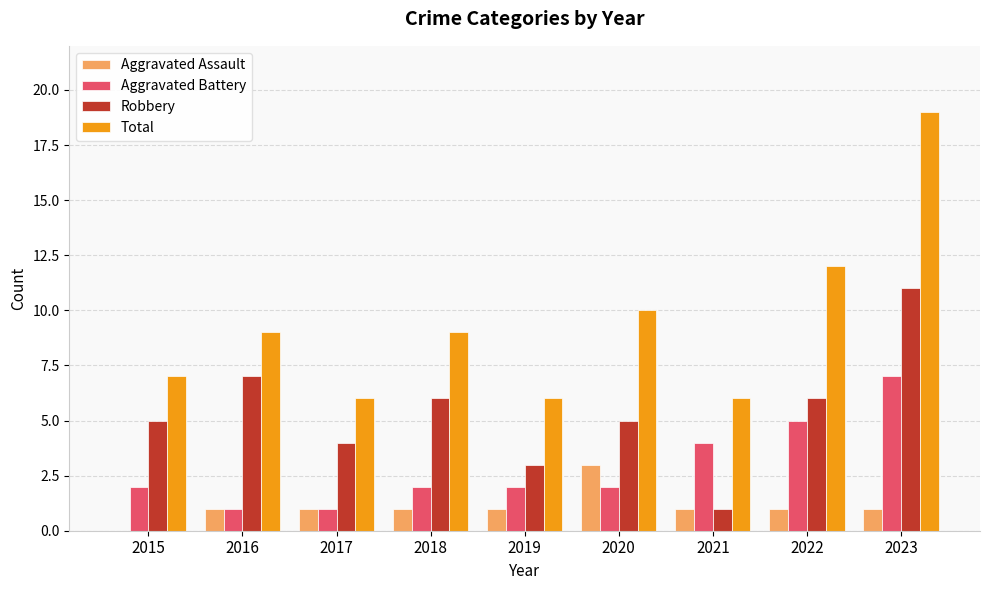

Does the chart contain stacked bars?

No